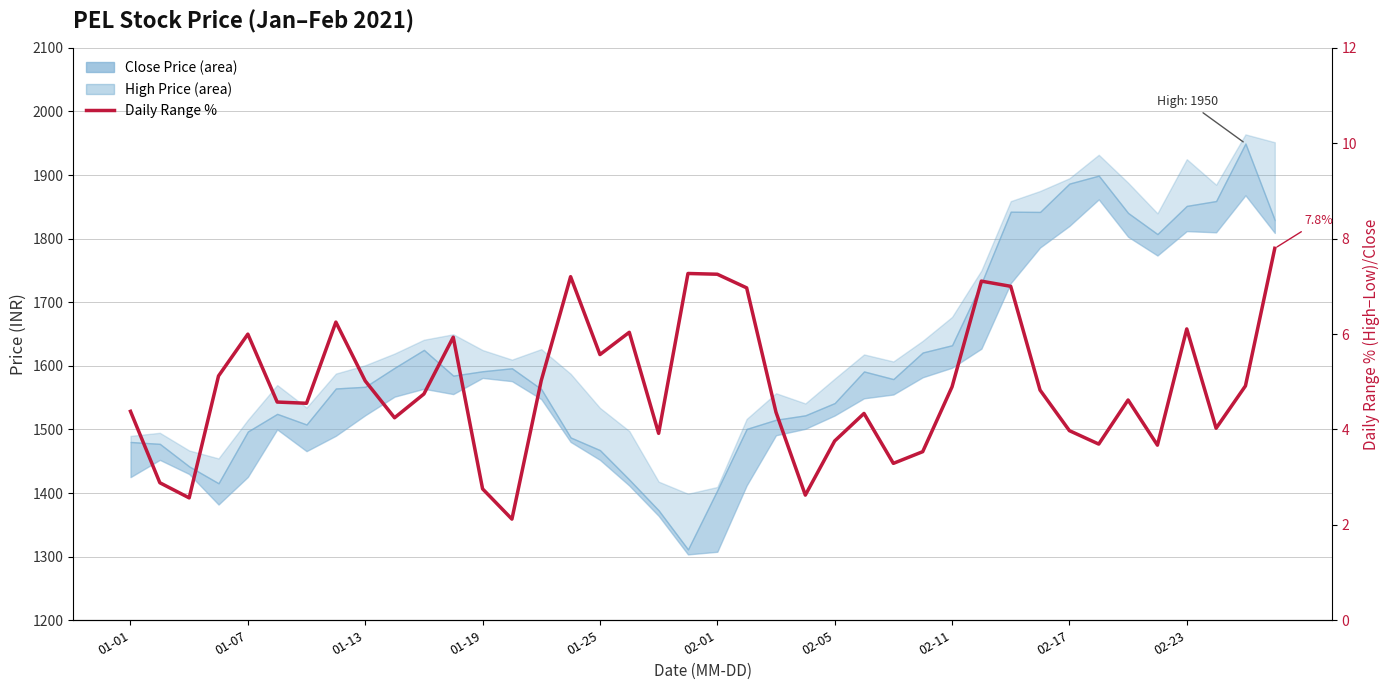

The value at 02-23 is 6.1. True or false?

True